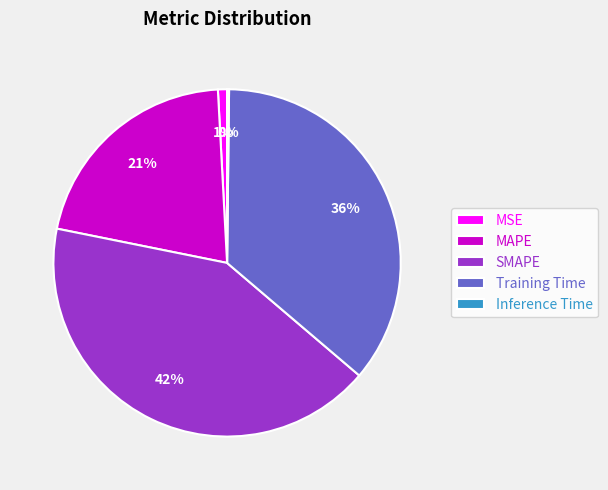

Is the sum of Training Time and SMAPE greater than half?

Yes